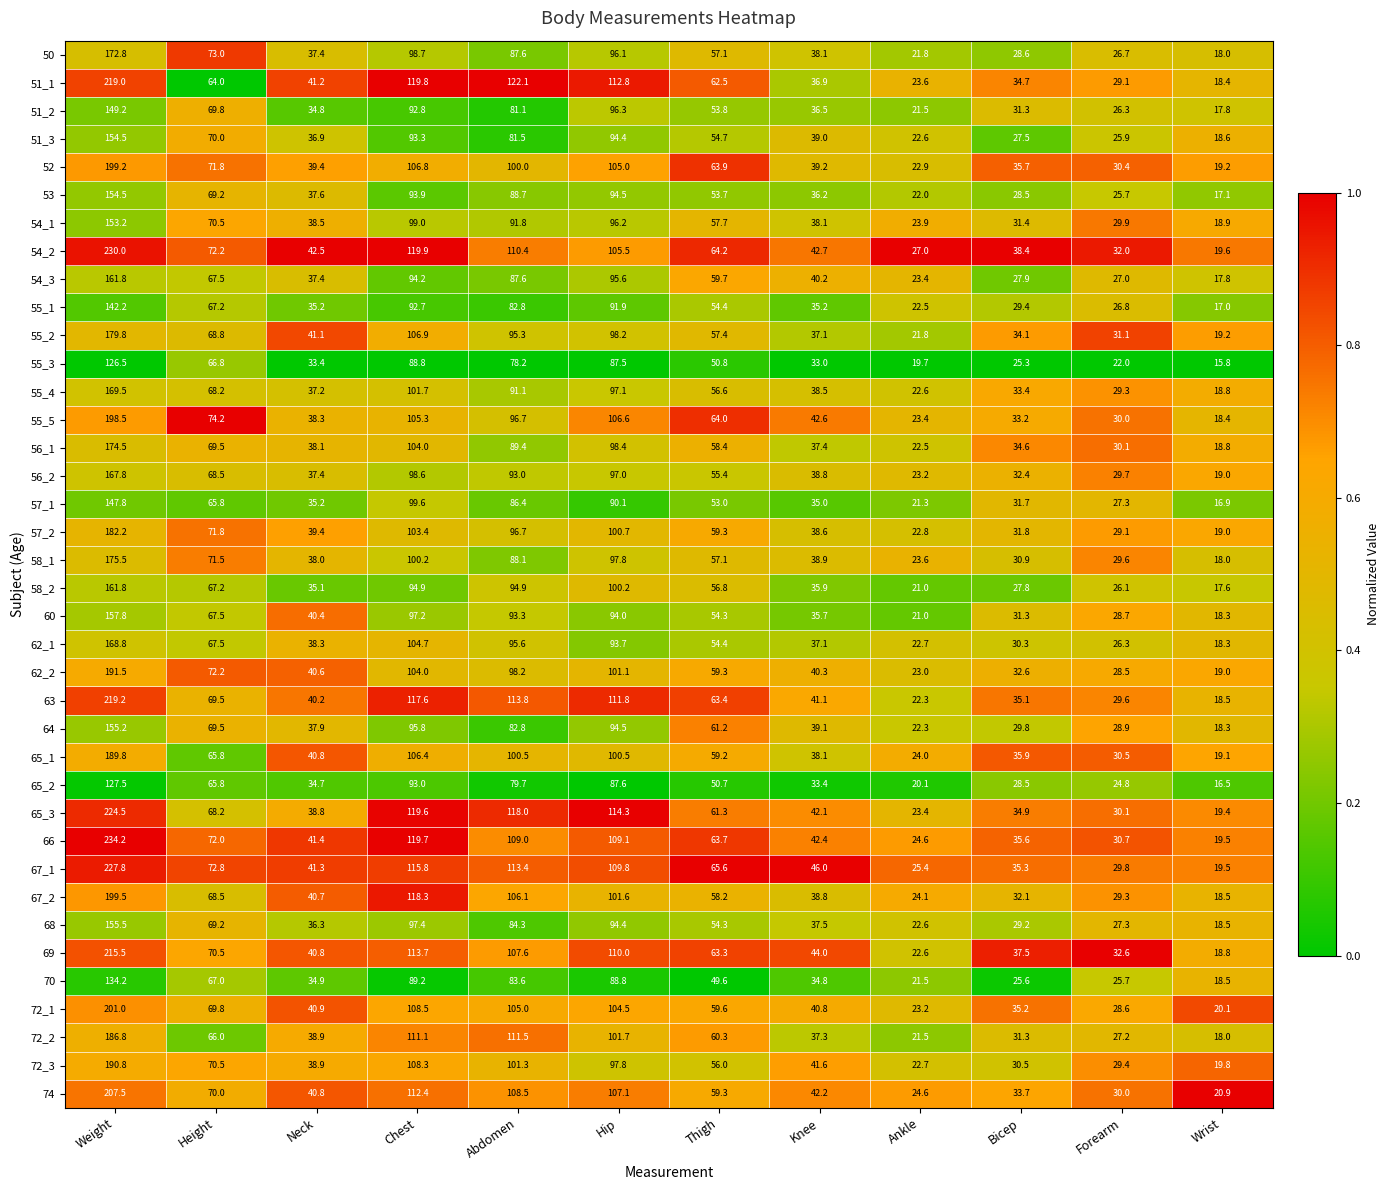

The 67_1 series shows 72.8 at Height. True or false?

True